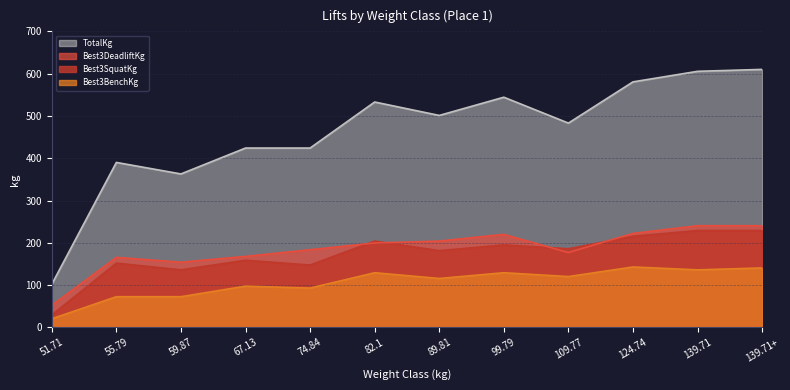

At which category does the chart reach its peak across all series?

139.71+